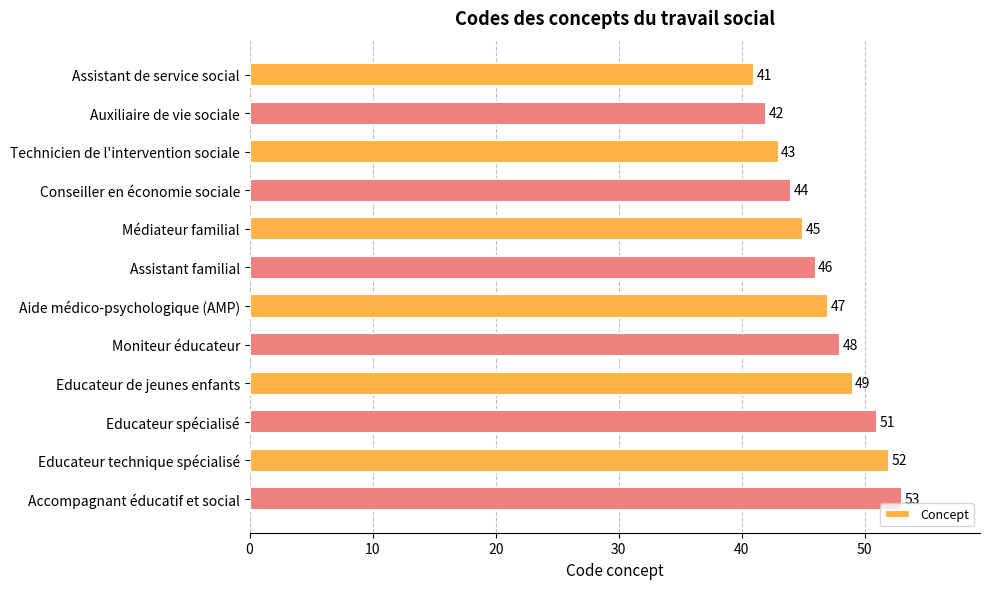

Is it true that the value at Auxiliaire de vie sociale is 13?

False